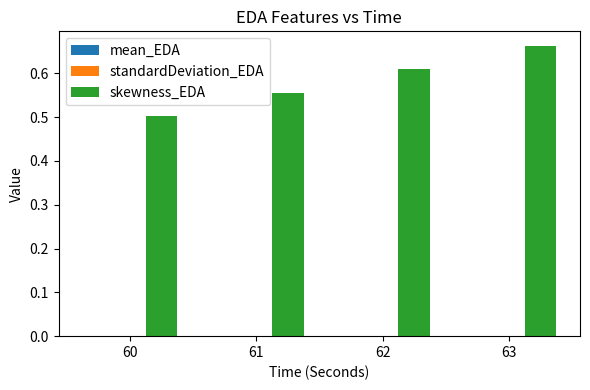

At which label does skewness_EDA reach its peak?

63